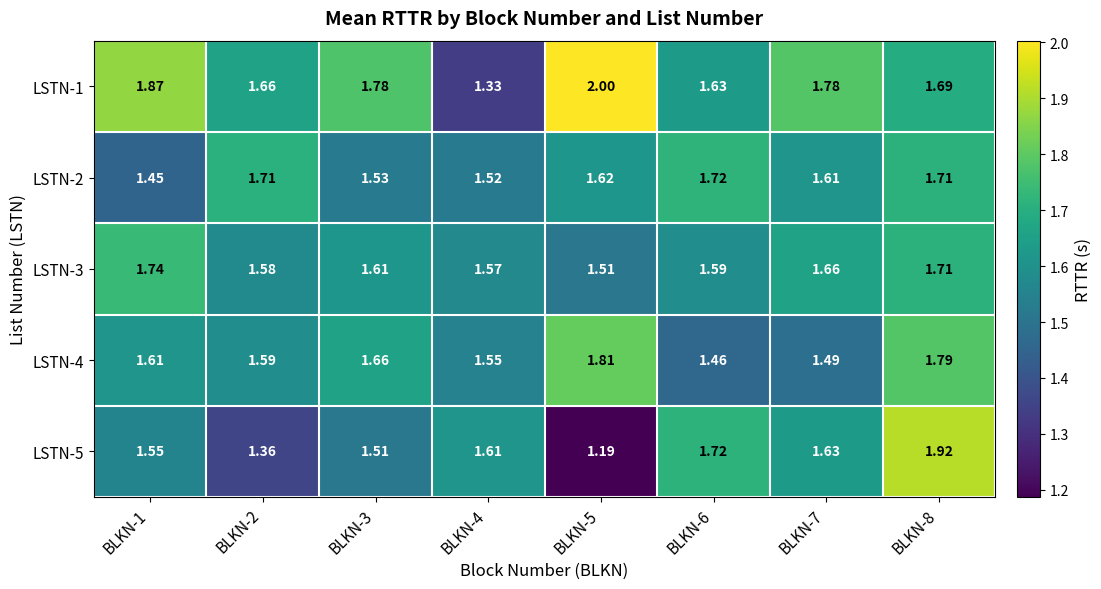

How many distinct data groups are displayed?

5